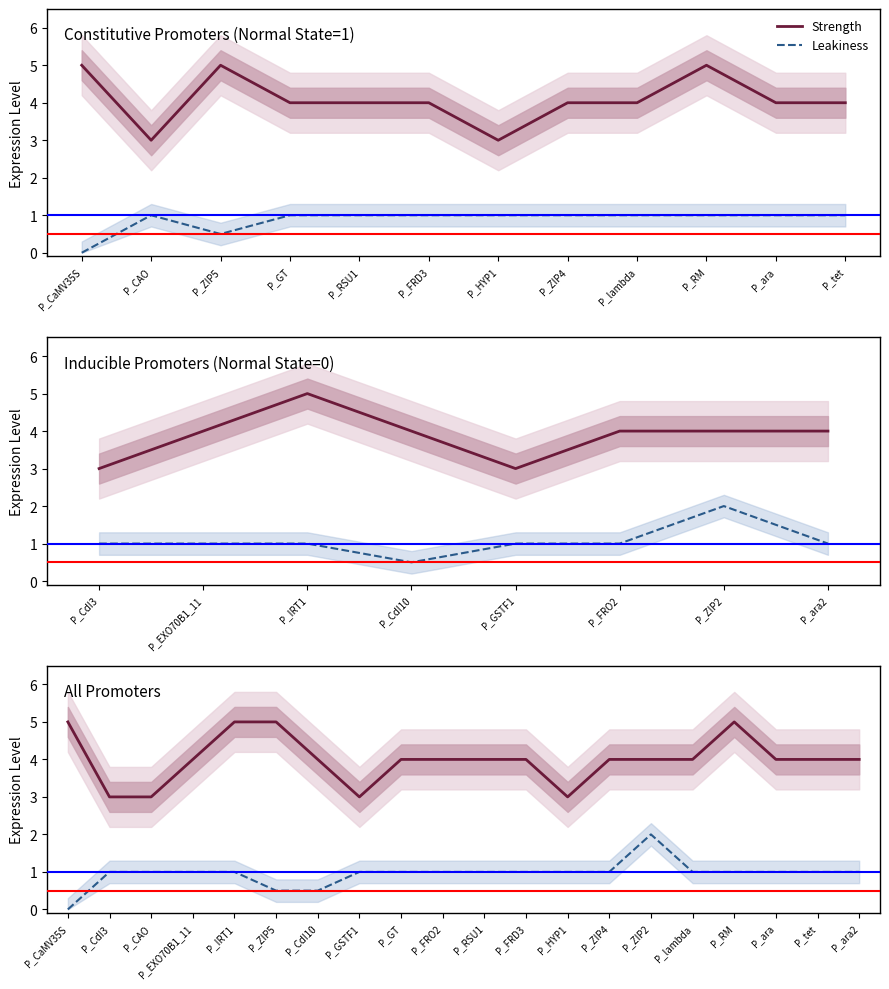

What is the maximum value shown in the chart?

5.0